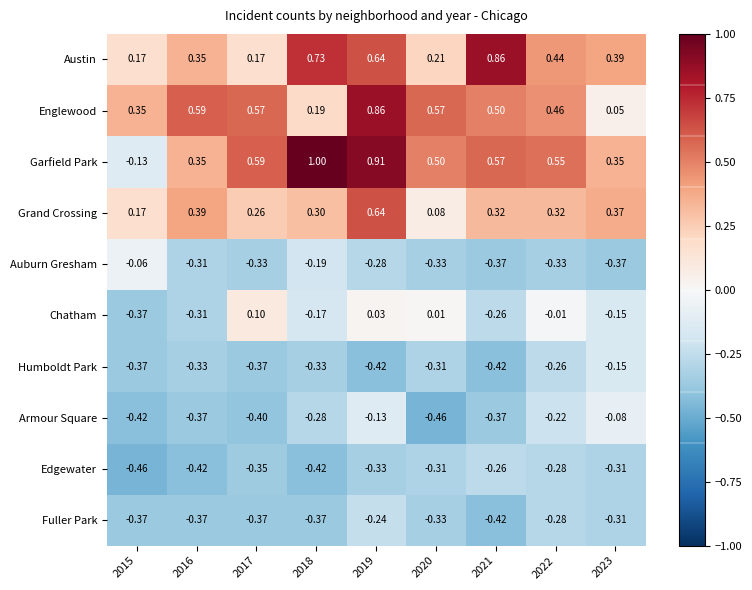

Is the value of Englewood at 2018 greater than the value of Edgewater at 2016?

Yes